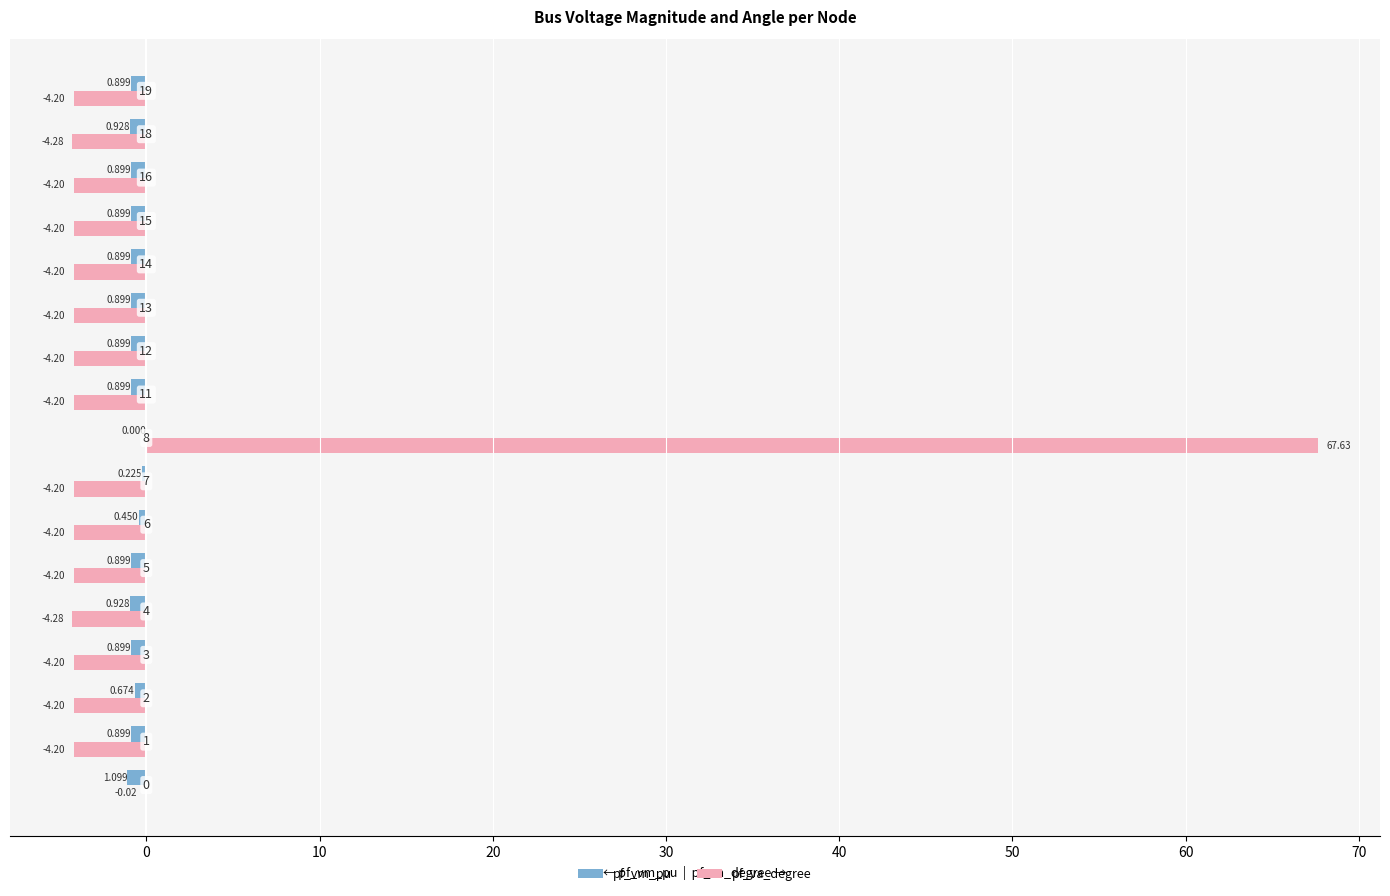

Does the chart contain stacked bars?

No